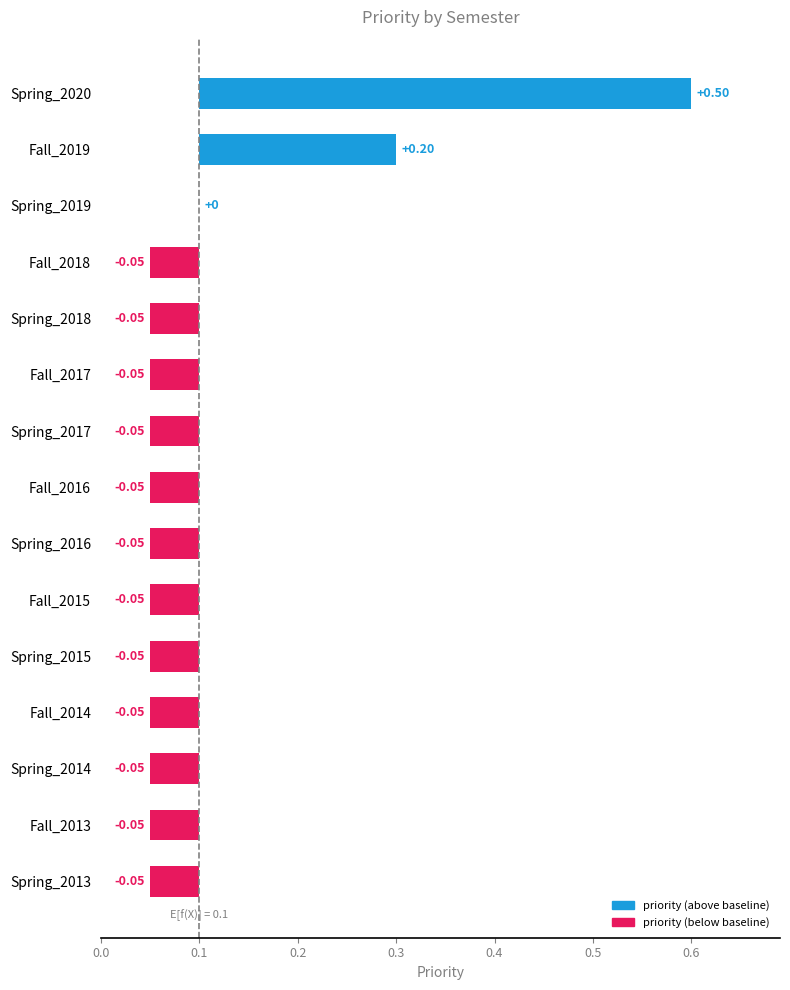

Is it true that the value at Spring_2016 is -0.1?

True